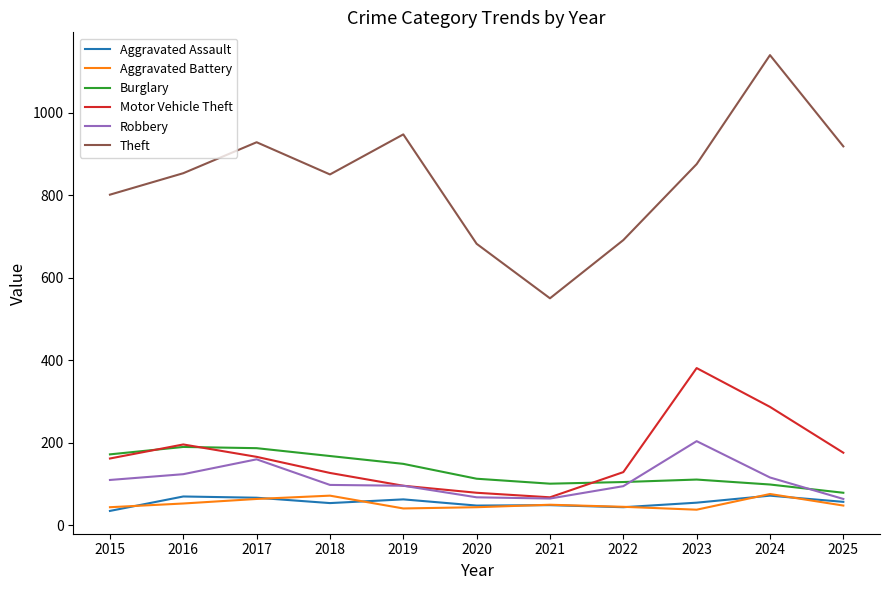

Which label corresponds to the largest value in the chart?

2024